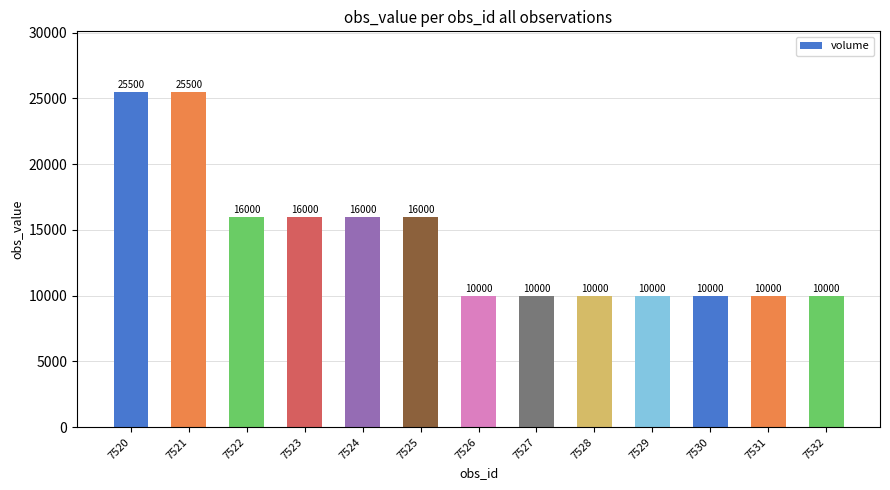

How many values are between 10000 and 16000?

11